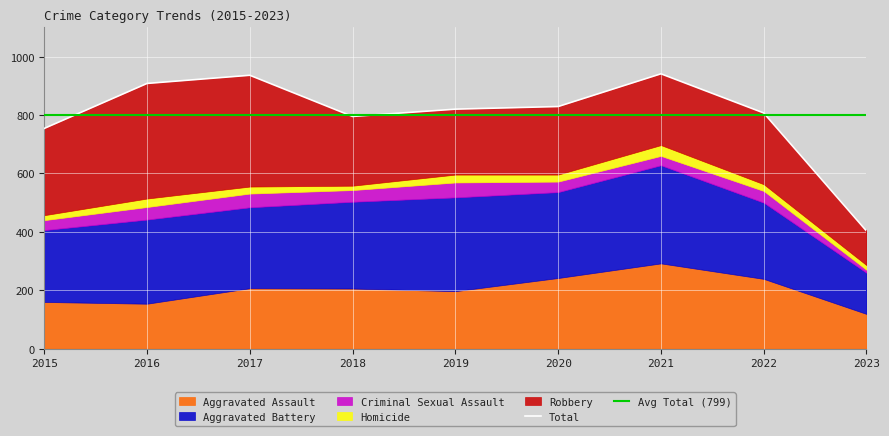

Reading left to right, extract all data points from this chart.

Aggravated Assault: 2015=160	2016=154	2017=207	2018=206	2019=197	2020=242	2021=292	2022=239	2023=119
Aggravated Battery: 2015=246	2016=288	2017=277	2018=297	2019=321	2020=294	2021=336	2022=261	2023=141
Criminal Sexual Assault: 2015=34	2016=43	2017=47	2018=40	2019=51	2020=36	2021=32	2022=40	2023=10
Homicide: 2015=17	2016=29	2017=24	2018=15	2019=27	2020=24	2021=37	2022=23	2023=16
Robbery: 2015=297	2016=394	2017=381	2018=237	2019=224	2020=233	2021=244	2022=244	2023=117